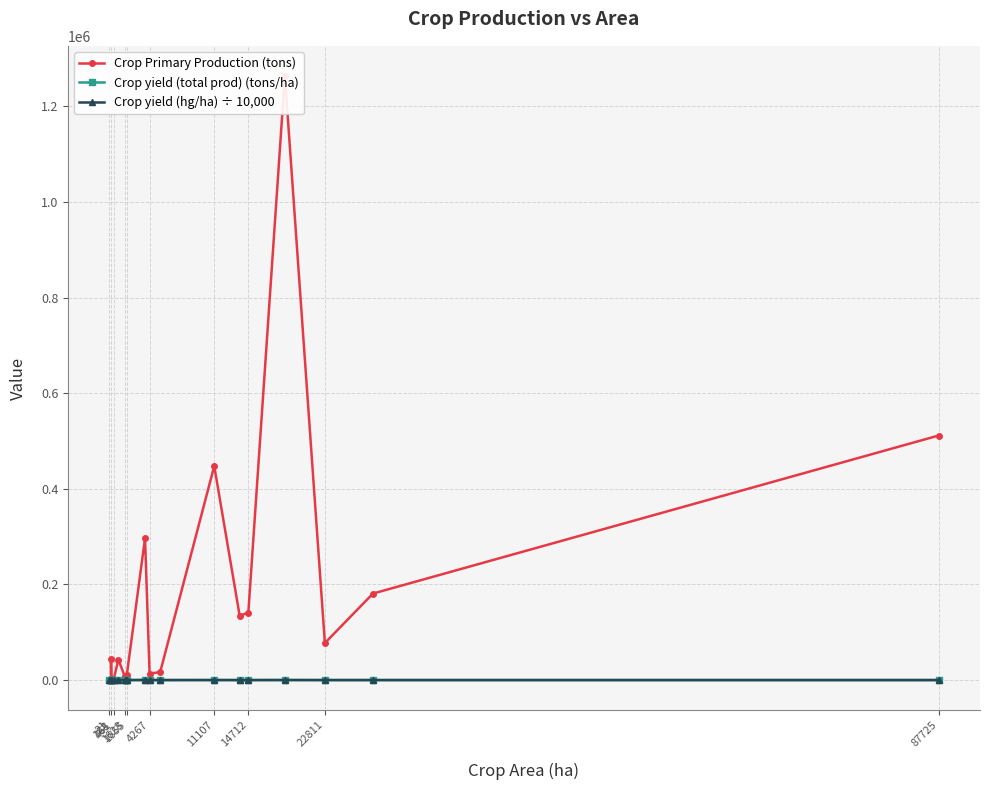

True or false: Crop yield (total prod) (tons/ha) has more than 0 interior local peaks.

True